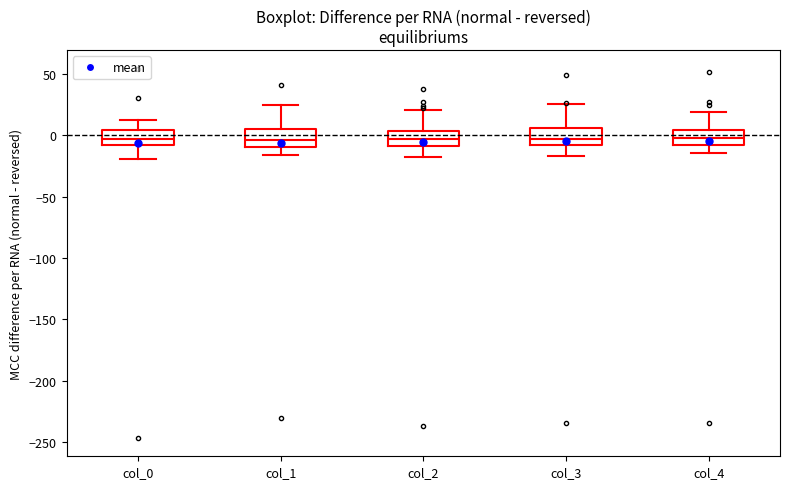

Reading left to right, read every box against the y-axis: the position of its median line, the range the box covers, and the ends of its whiskers. The values are not printed on the chart, so give them approximately, as read against the axis.

col_0: median -5, box -10 to 5, whiskers -20 to 15
col_1: median -5, box -10 to 5, whiskers -15 to 25
col_2: median -5, box -10 to 5, whiskers -20 to 20
col_3: median -5, box -10 to 5, whiskers -15 to 25
col_4: median 0, box -10 to 5, whiskers -15 to 20